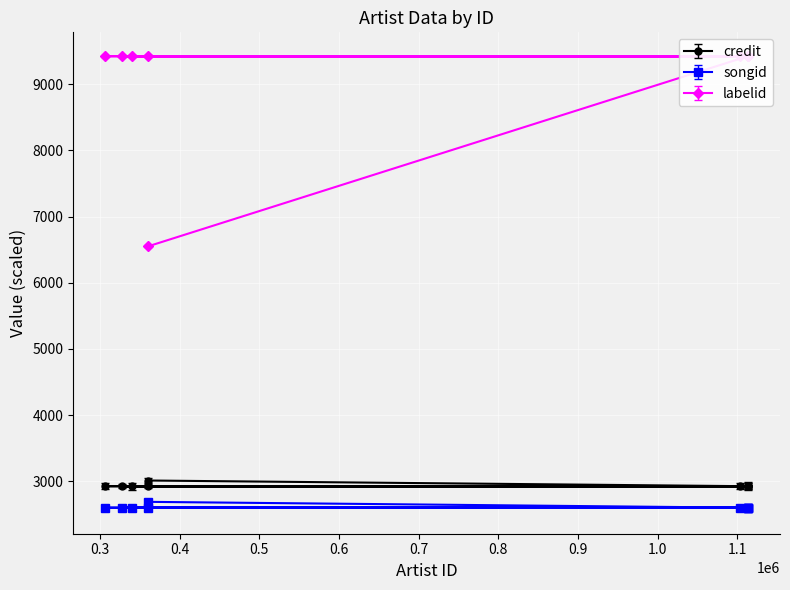

How many categories are shown in the chart?

10